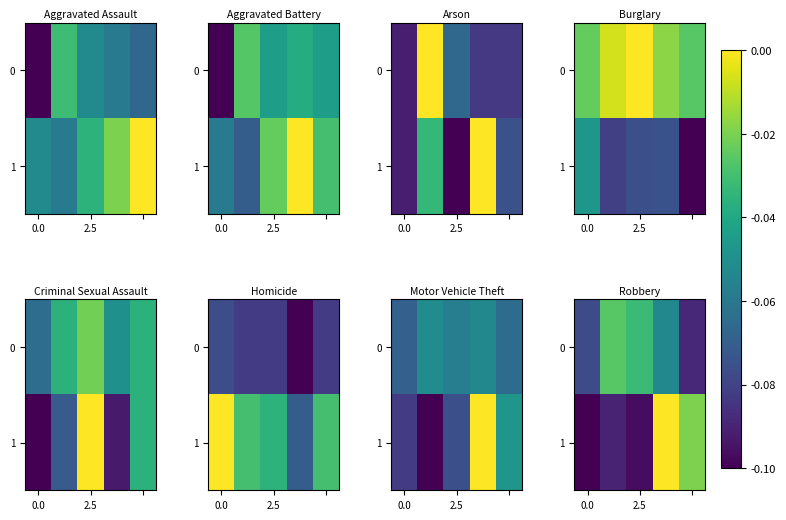

What is the difference between the maximum and minimum values in the 0 series?

0.1